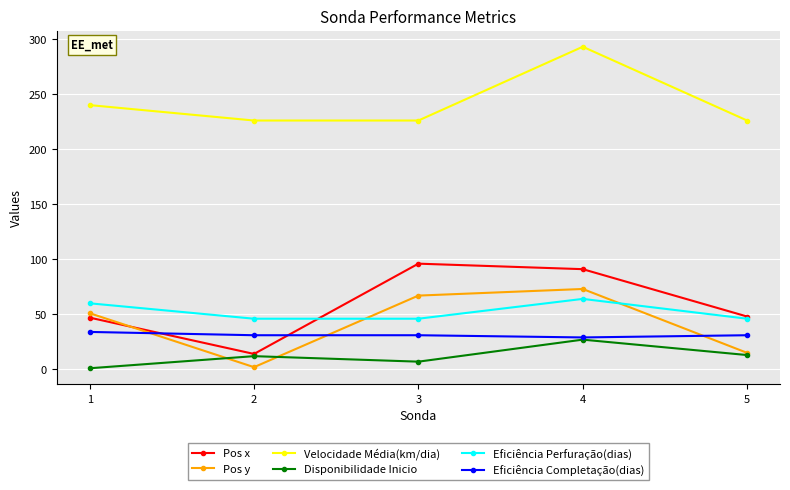

What is the sum of the Velocidade Média(km/dia) values at 1 and 3?

466